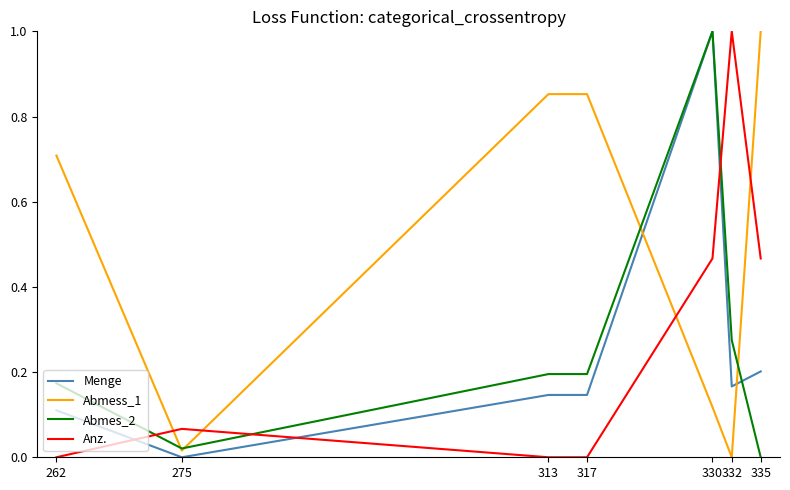

True or false: Anz. has more than 2 interior local peaks.

False